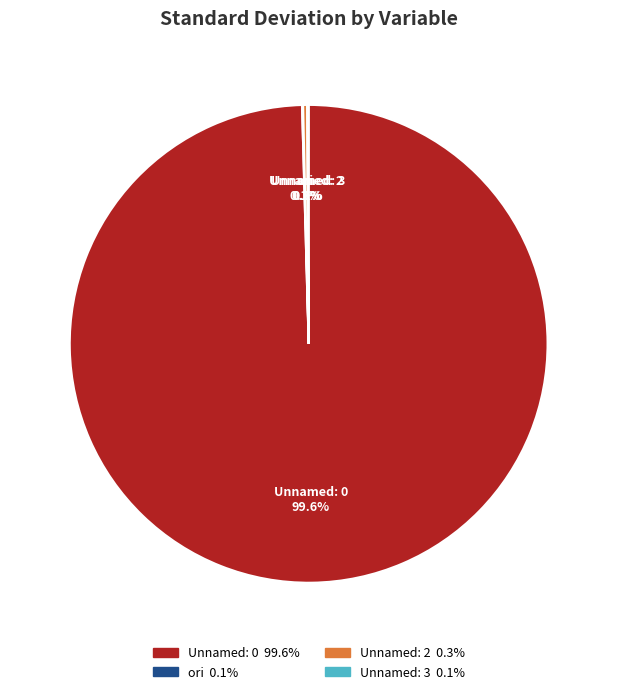

To the nearest percent, what is the average slice percentage?

25%